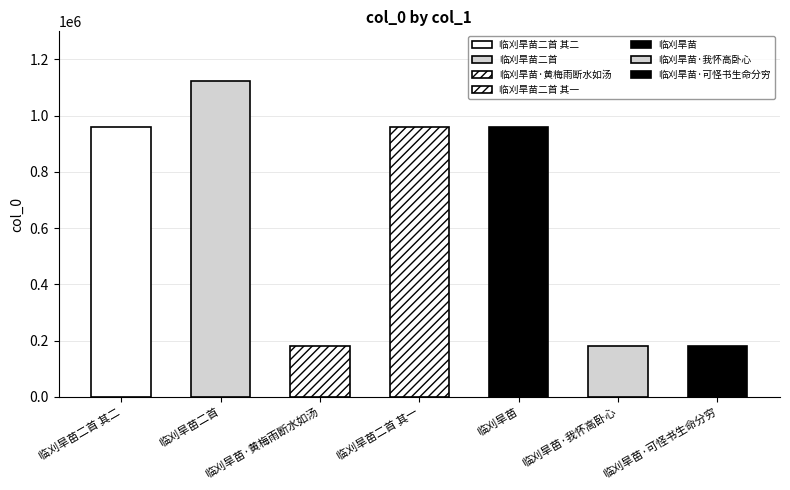

What is the sum of the values at 临刈旱苗·黄梅雨断水如汤 and 临刈旱苗二首 其一?

1140358